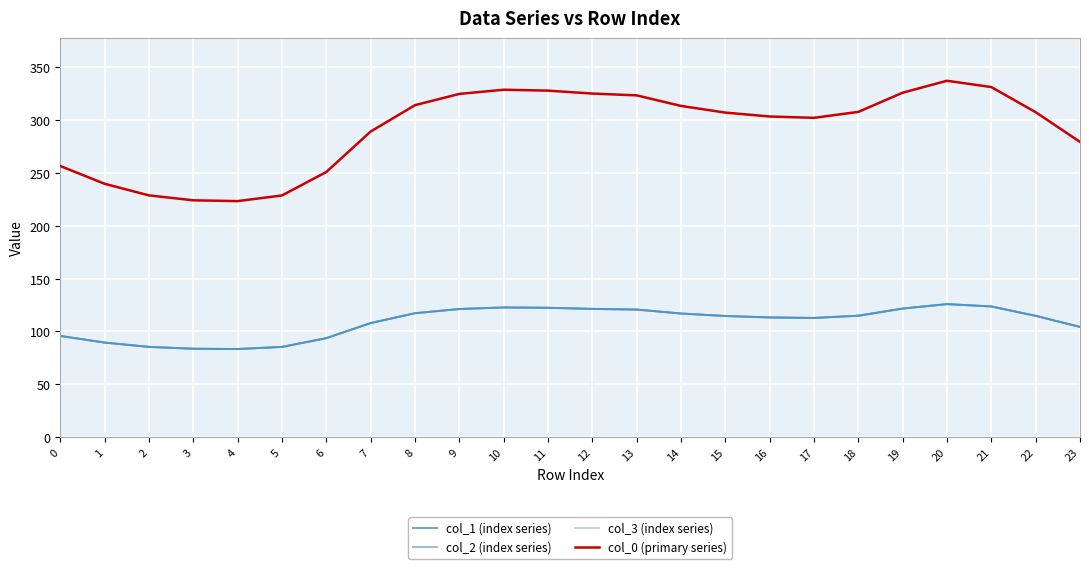

What value does the col_3 (index series) series have at 20?

125.9